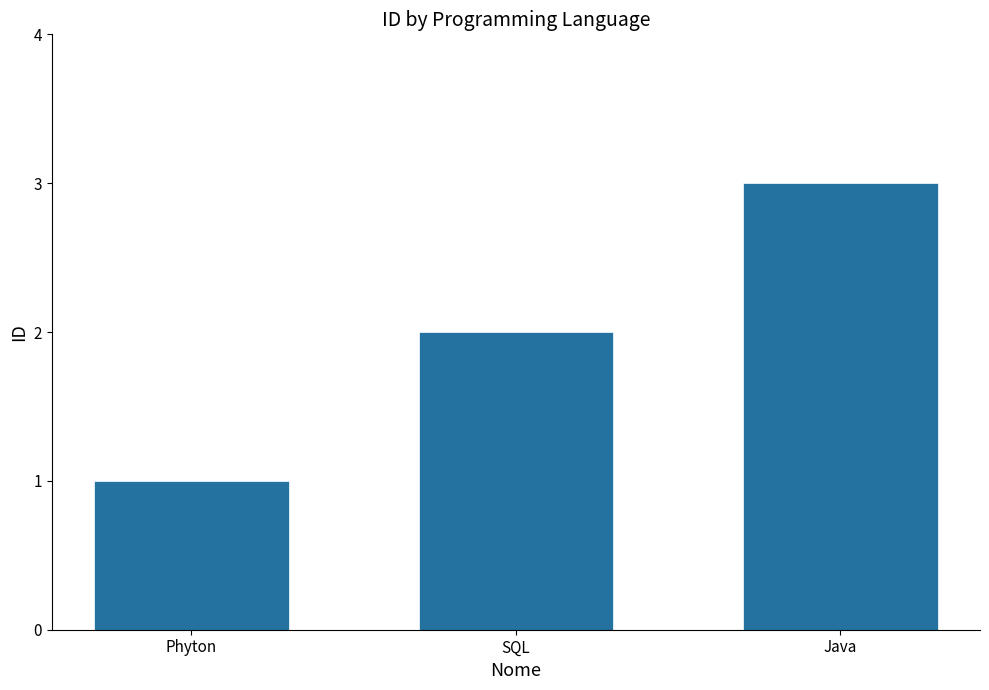

Rank the categories by value from lowest to highest.

Phyton, SQL, Java